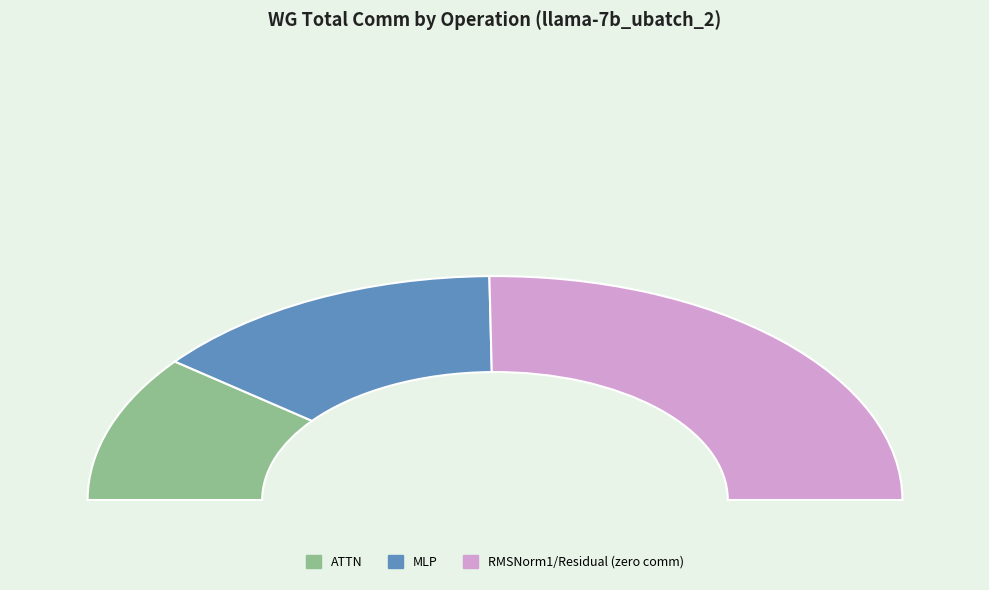

Count the number of slices in the pie.

6